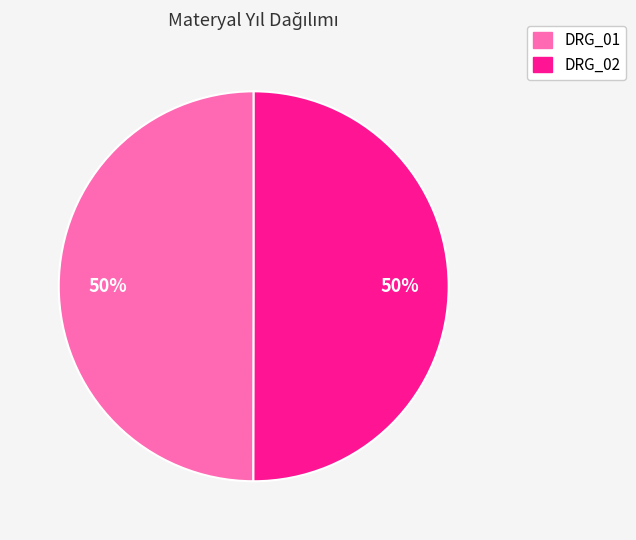

To the nearest percent, what is the combined percentage of DRG_01 and DRG_02?

100%